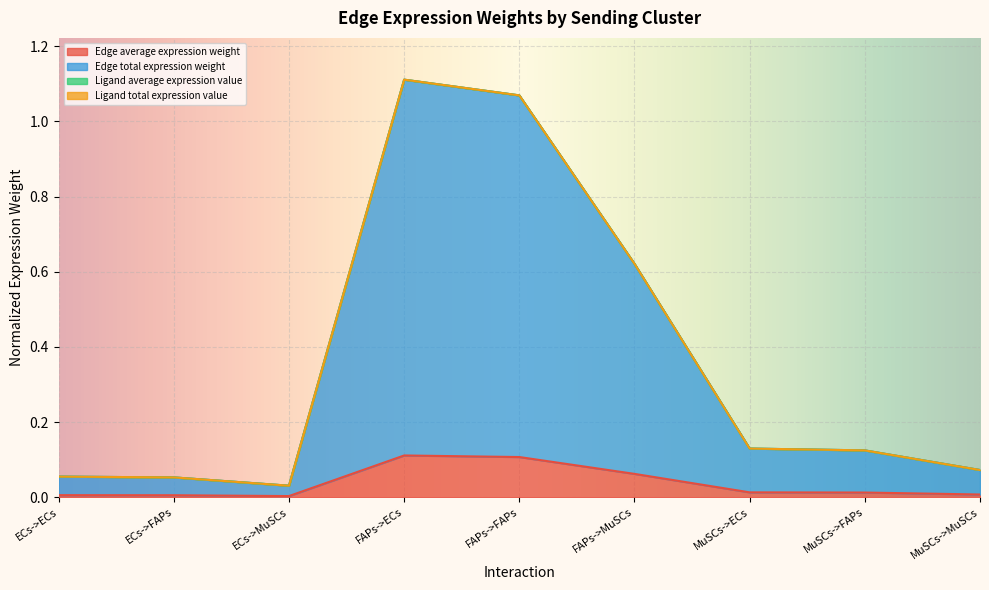

True or false: Edge average expression weight and Edge total expression weight intersect in this chart.

False